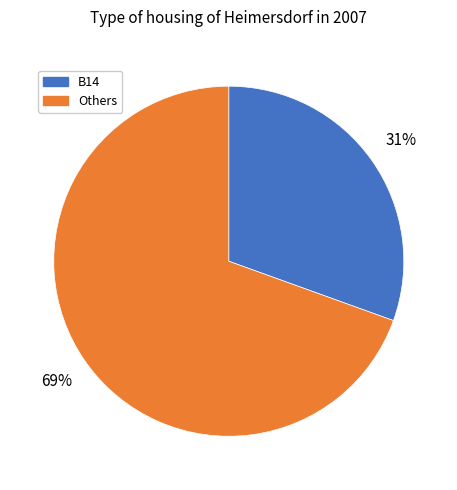

Is there any slice that represents more than half of the pie?

Yes